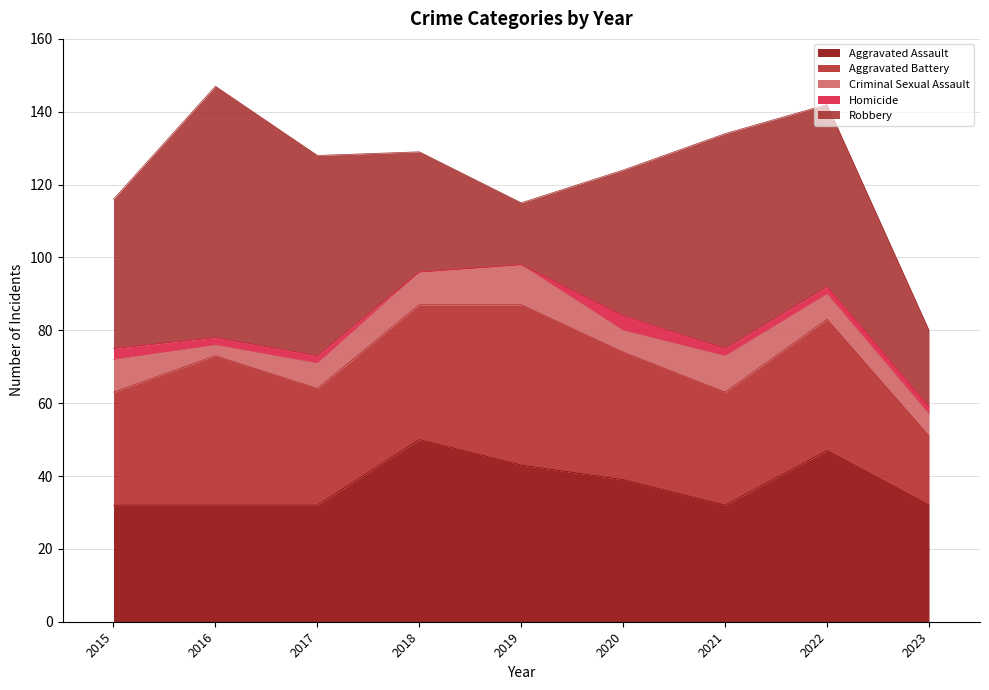

Which series has the largest total across all categories?

Robbery